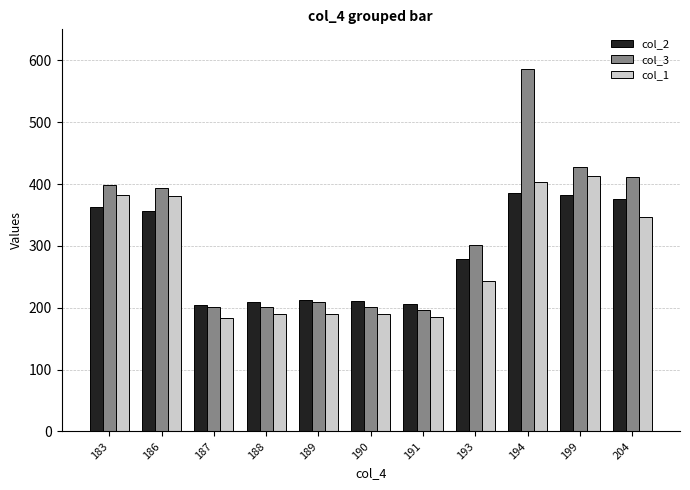

What is the difference between the col_1 values at 186 and 199?

32